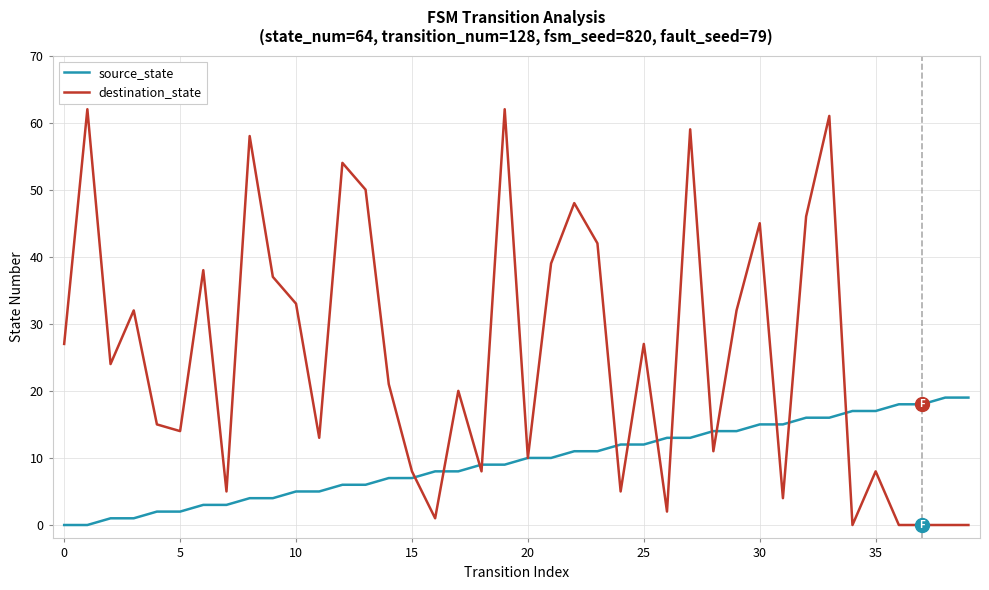

How many series are shown in this chart?

2